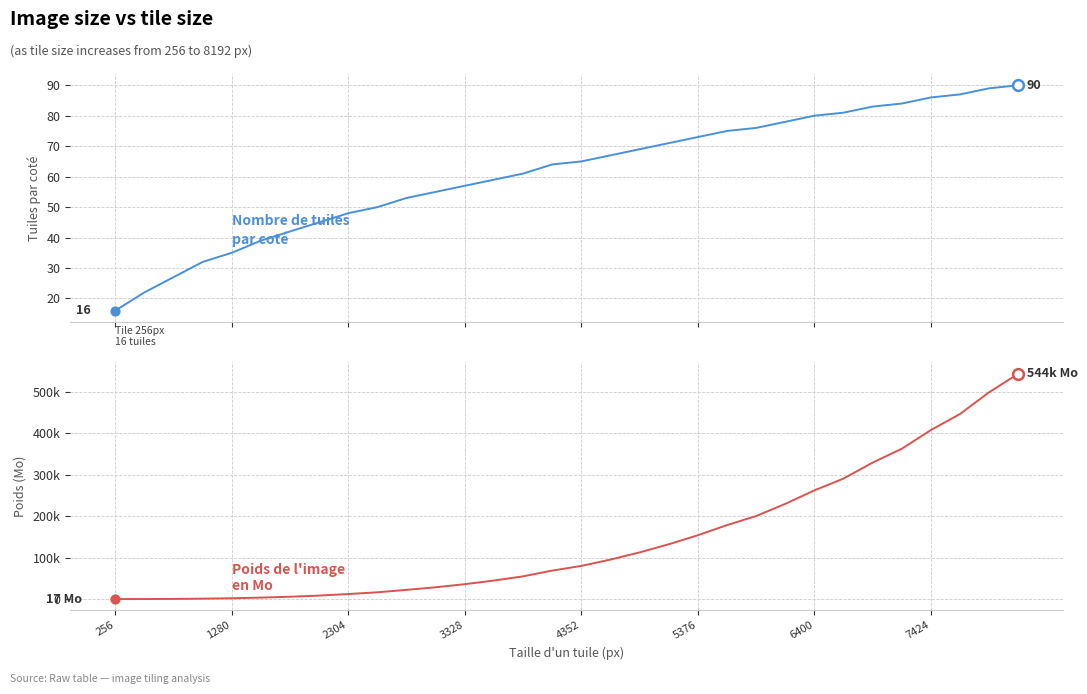

Which series contains the highest Y value?

Poids de l'image en Mo